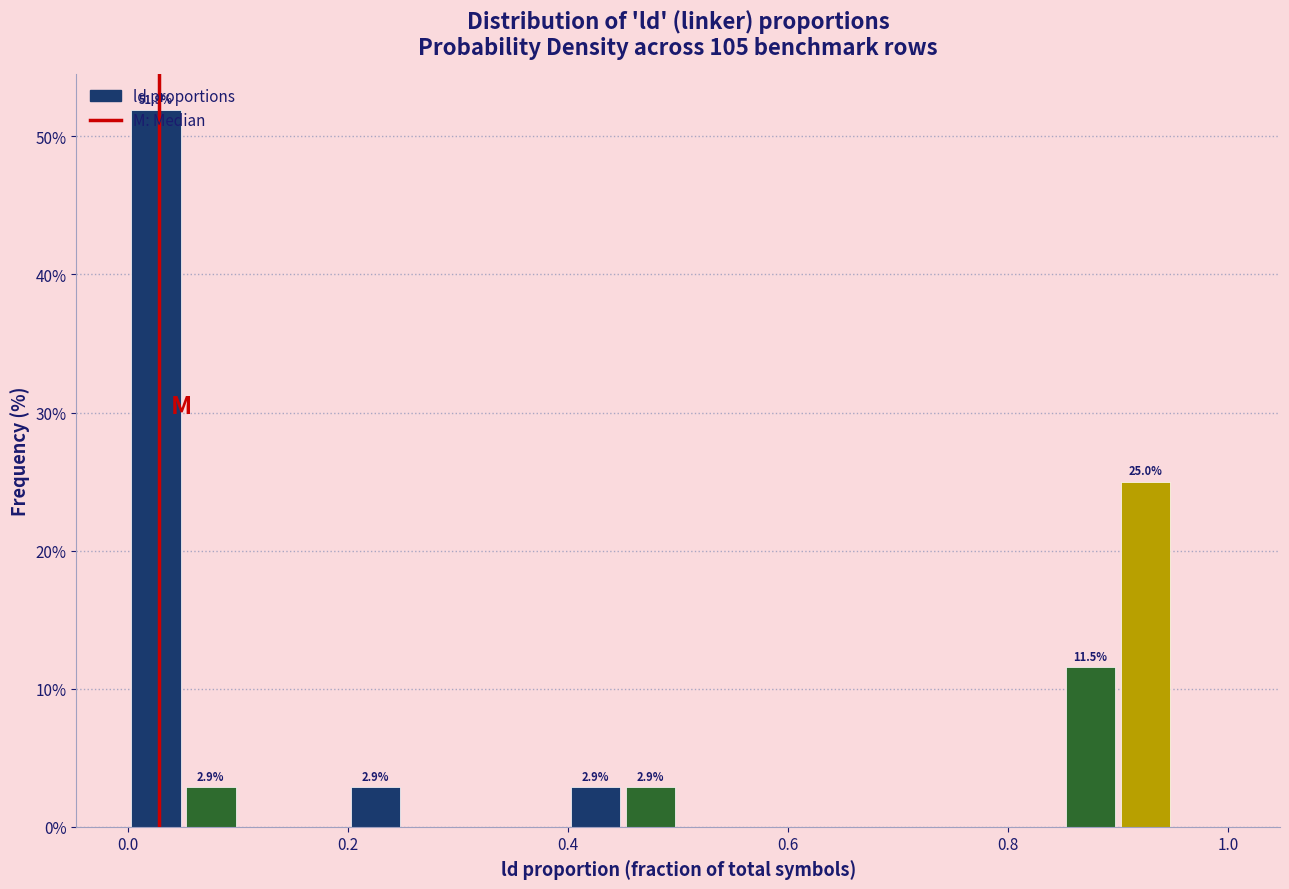

Read against the x-axis, roughly where is the centre of the tallest bar?

0.02